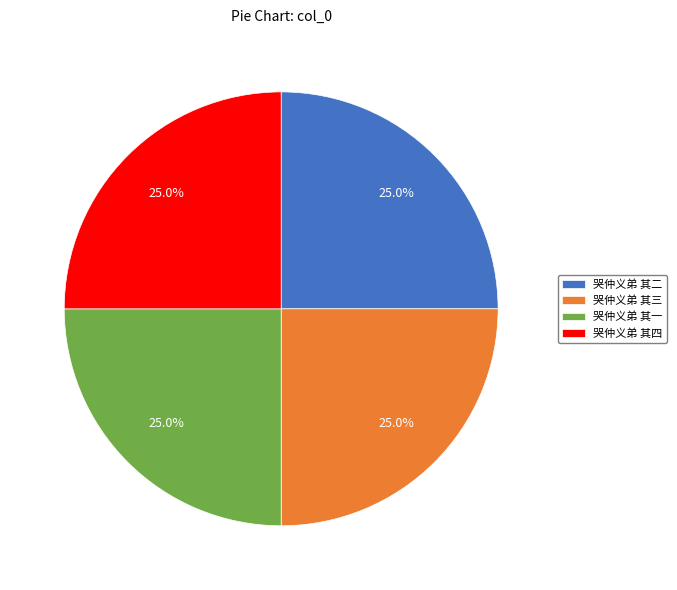

Is it true that 哭仲义弟 其一 is 25% of the pie?

True